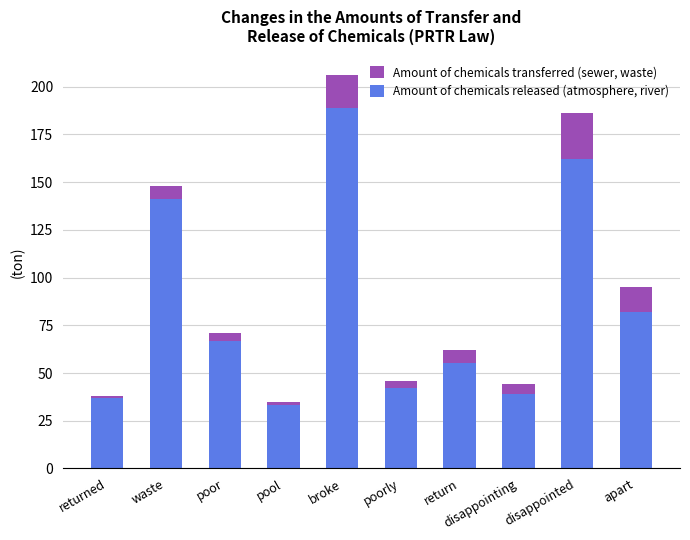

True or false: Amount of chemicals released (atmosphere, river) has a value of 69 at disappointing.

False